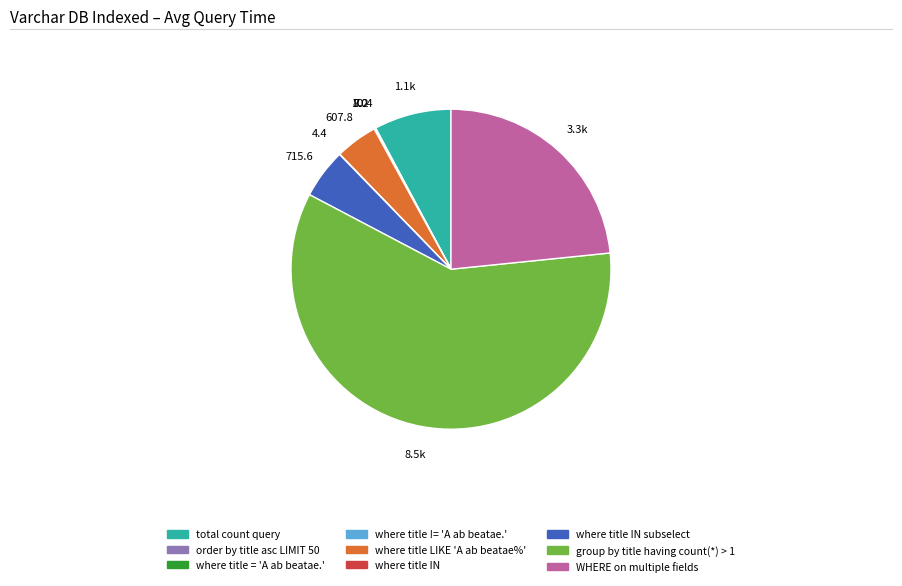

Is there any slice that represents more than half of the pie?

Yes